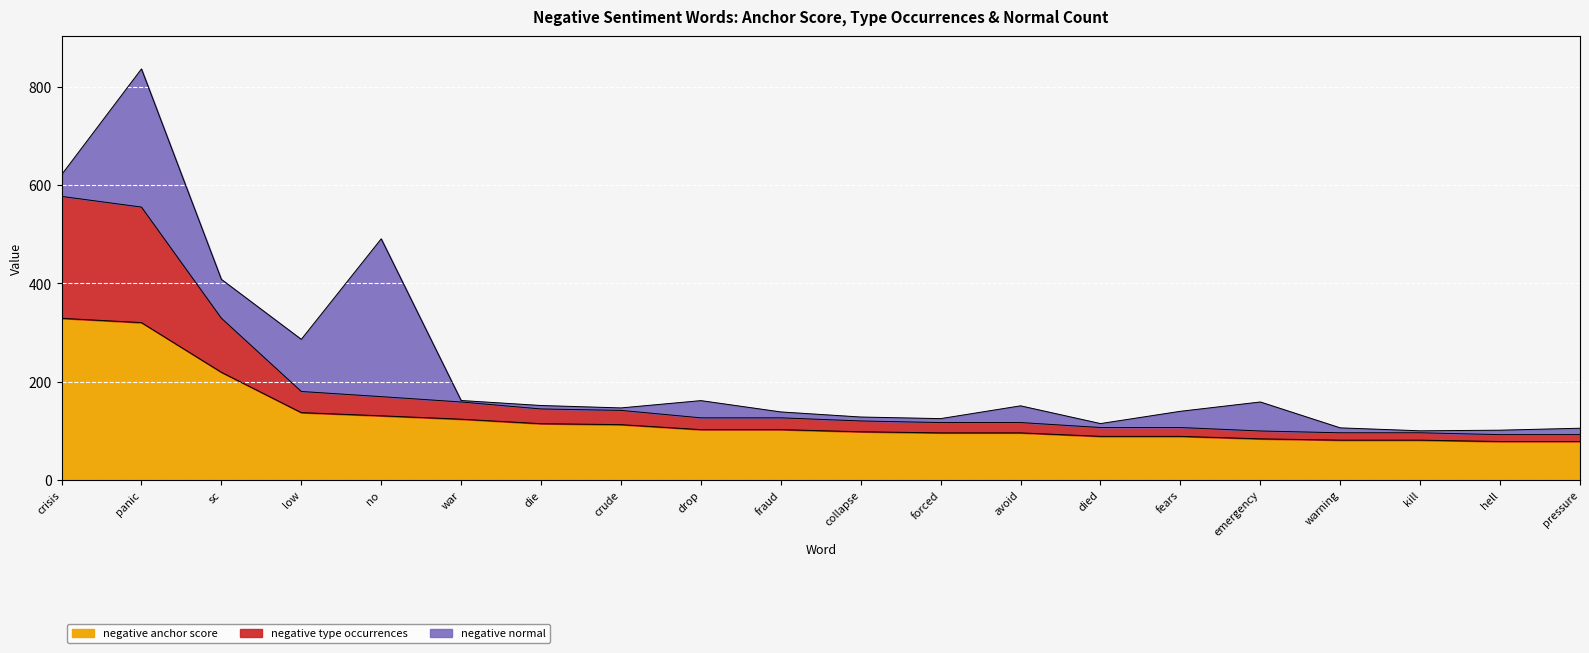

Which has a higher value, kill or collapse?

collapse